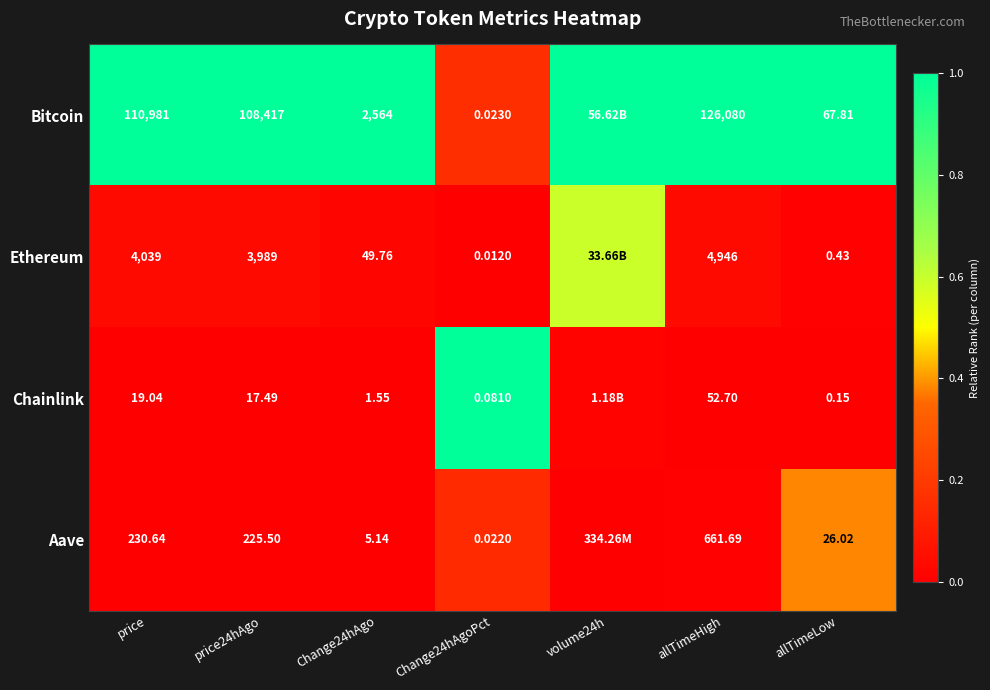

At allTimeHigh, list the series in order from smallest to largest.

Chainlink, Aave, Ethereum, Bitcoin